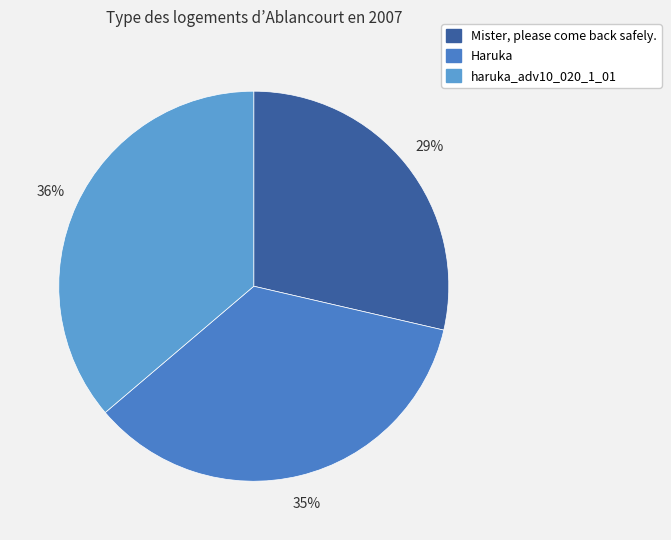

Which has a higher value, Mister, please come back safely. or Haruka?

Haruka